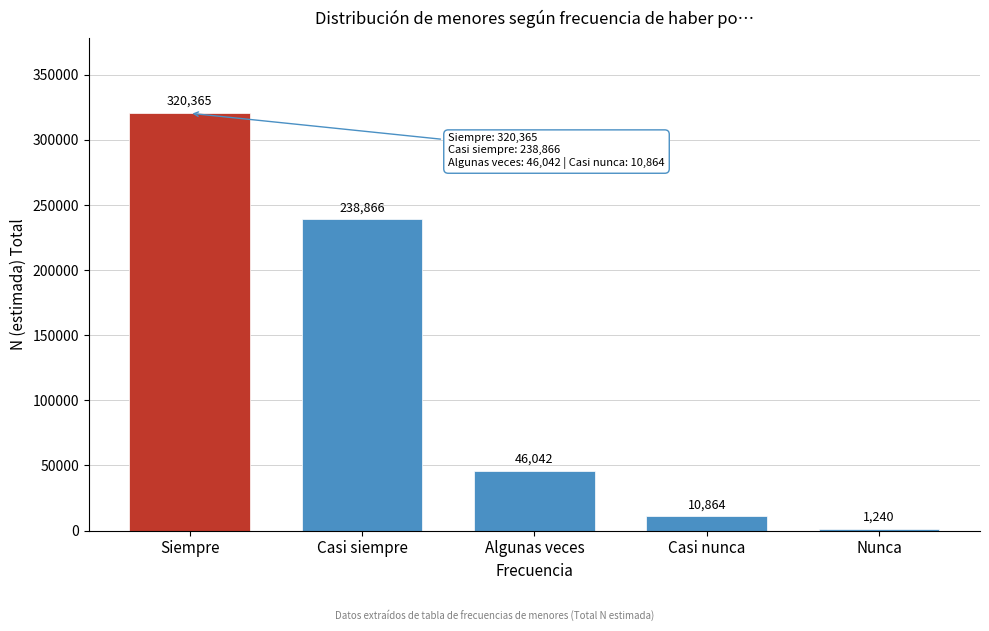

Reading right to left, transcribe all the data shown in this chart.

1240	10864	46042	238866	320365